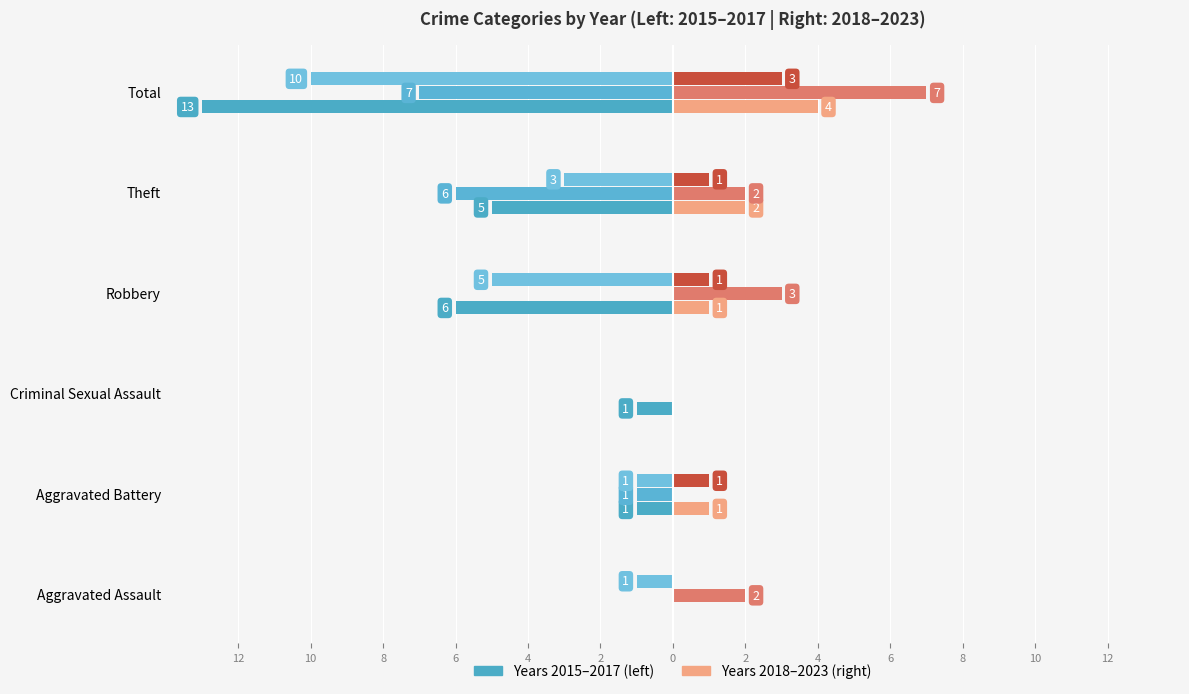

What is the sum of the 2020 values at Total and Aggravated Battery?

7